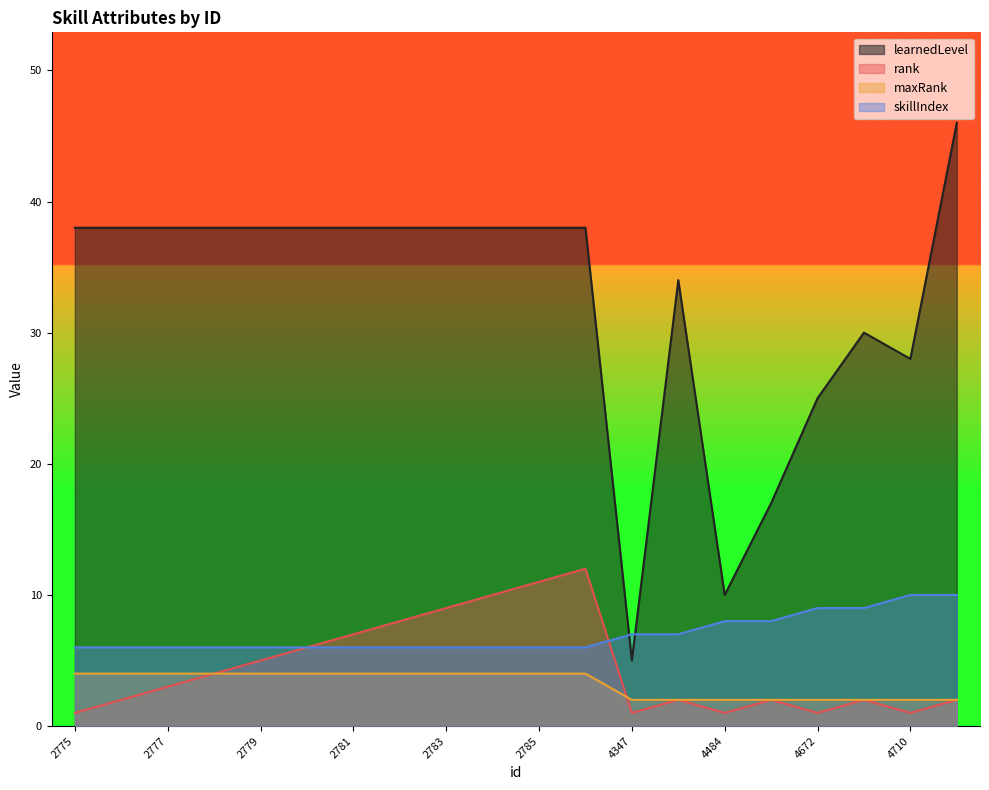

After their last crossing, which series has the higher values: skillIndex or learnedLevel?

learnedLevel